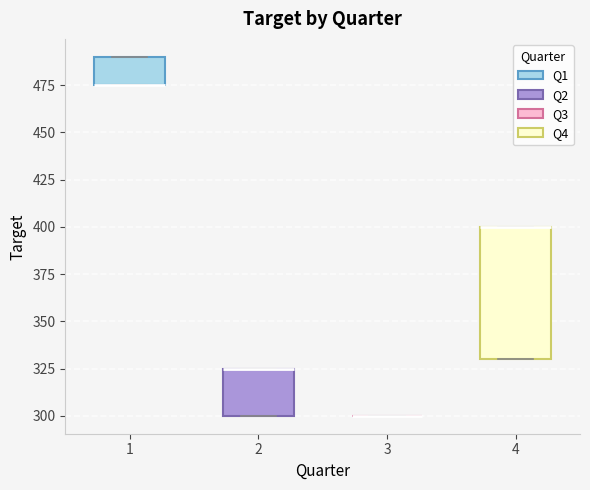

Reading left to right, transcribe this box plot: for each box, give where its median line is, the range the box spans, and where its two whiskers end, as read against the y-axis. The values are not printed on the chart, so give them approximately, as read against the axis.

1: median 475 (drawn on the box's lower edge), box 475 to 490, whiskers 475 to 490
2: median 325 (drawn on the box's upper edge), box 300 to 325, whiskers 300 to 325
3: box collapsed to a line at 300, whiskers 300 to 300
4: median 400 (drawn on the box's upper edge), box 330 to 400, whiskers 330 to 400